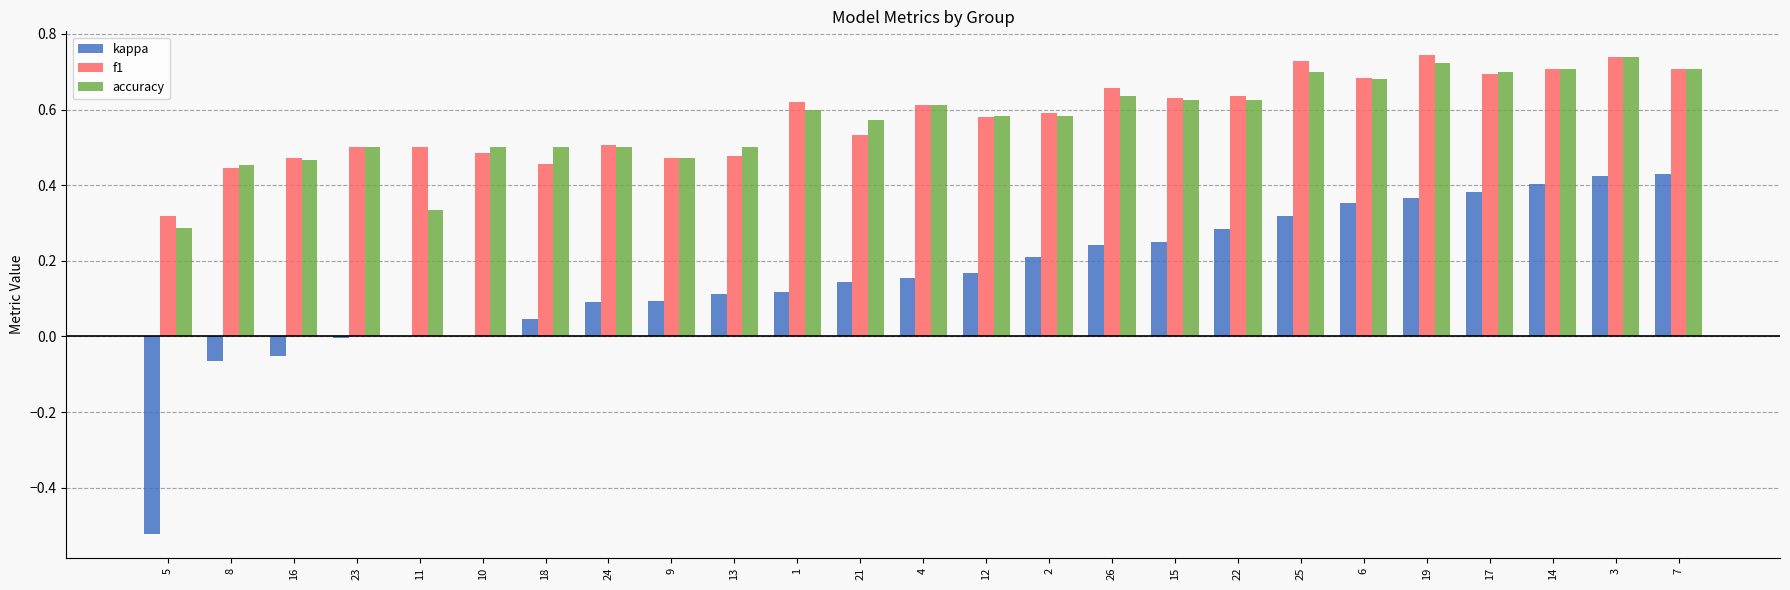

The kappa series shows 0.2 at 17. True or false?

False